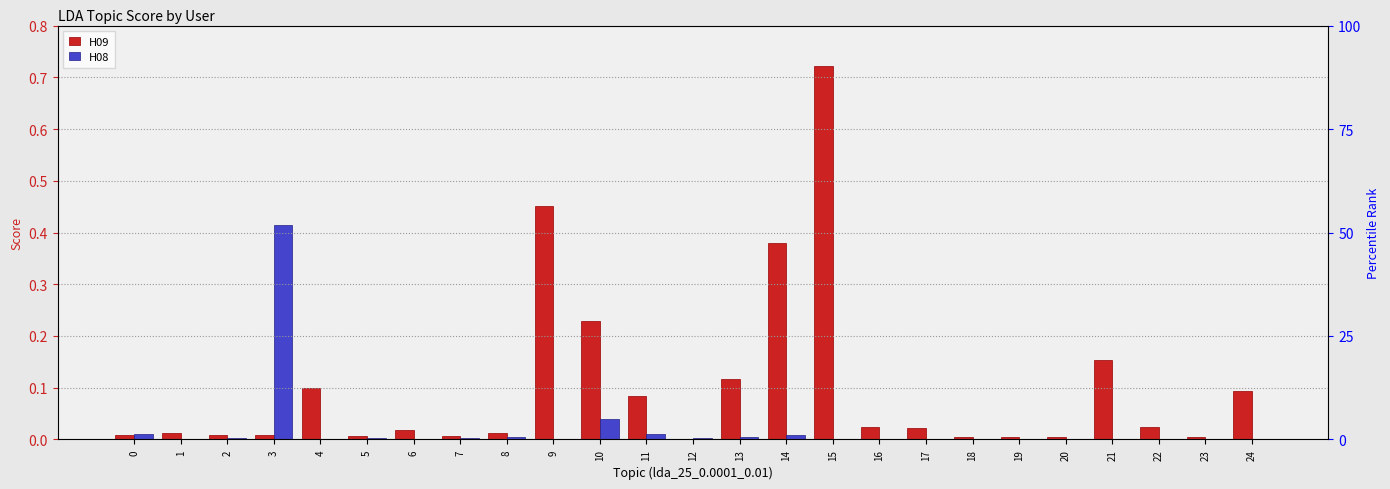

Which has a higher value, 2 or 9?

9